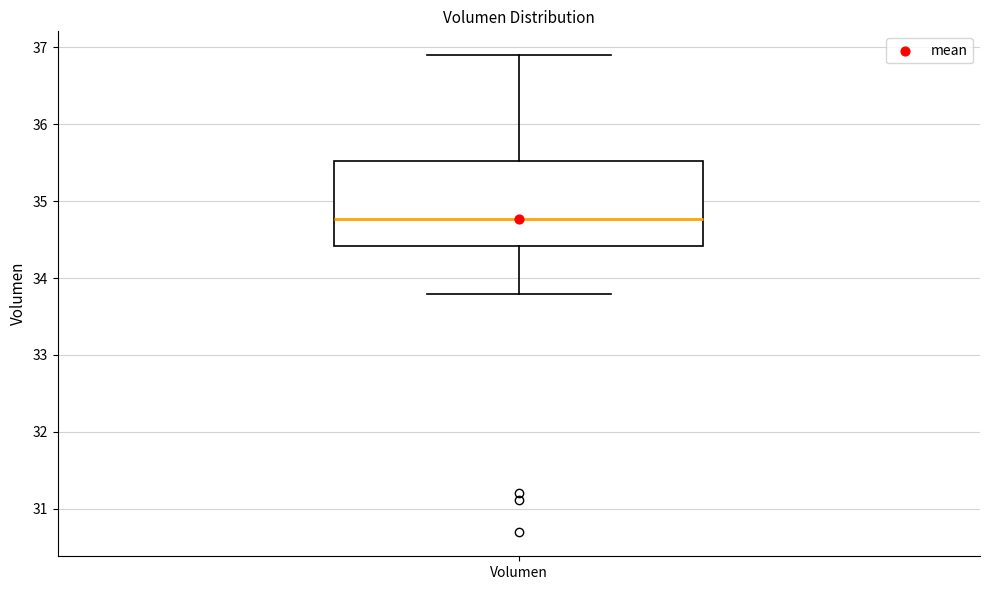

Where is the lower edge of the box for Volumen on the y-axis? The values are not printed on the chart, so give them approximately, as read against the axis.

34.4